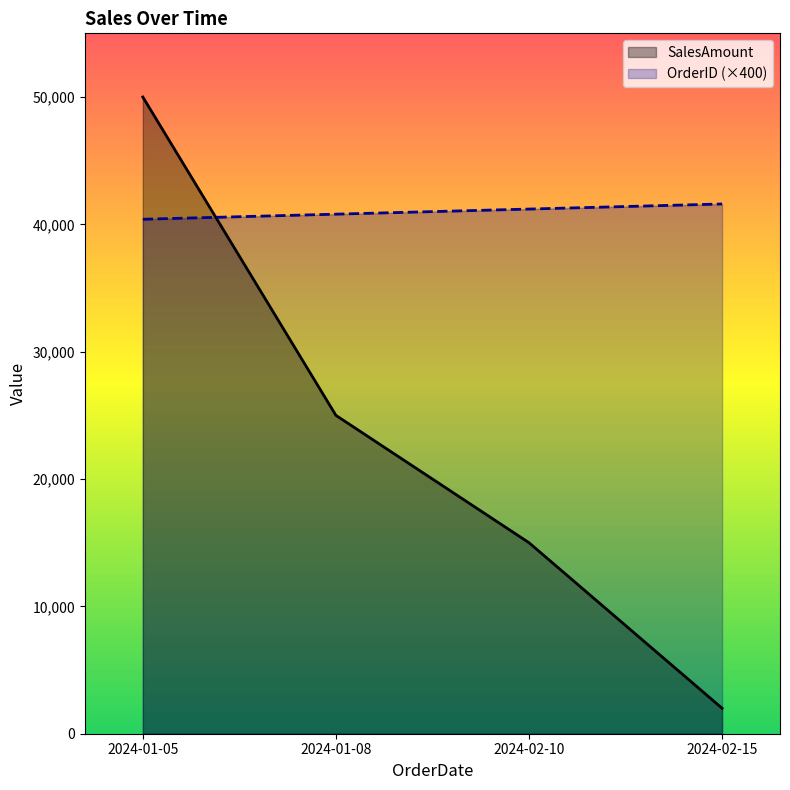

Which series changed the most between 2024-02-10 and 2024-02-15?

SalesAmount